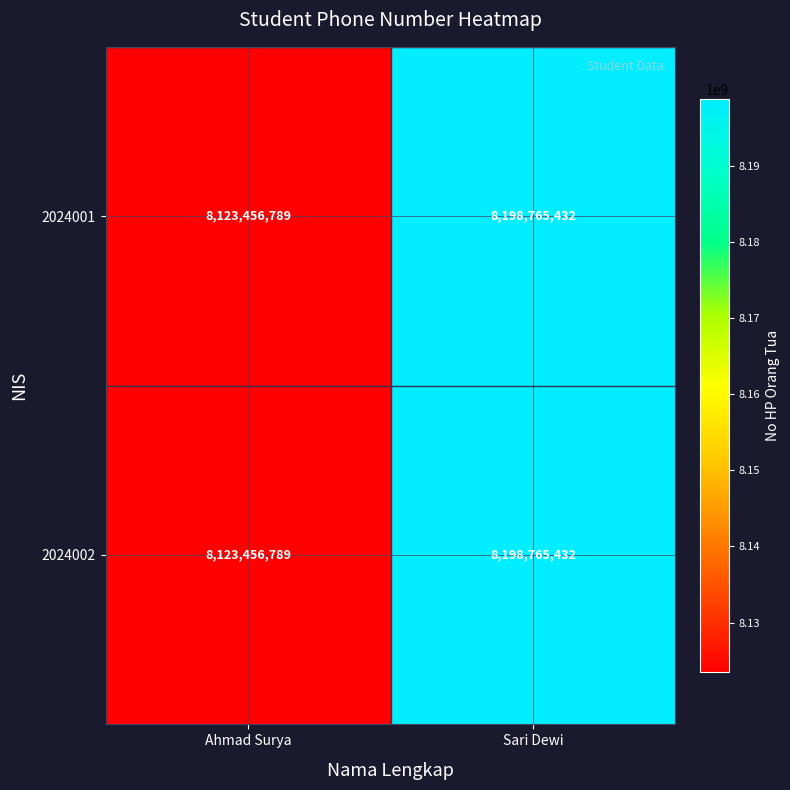

Where is 2024001 nearest to the value 8161111110?

Ahmad Surya